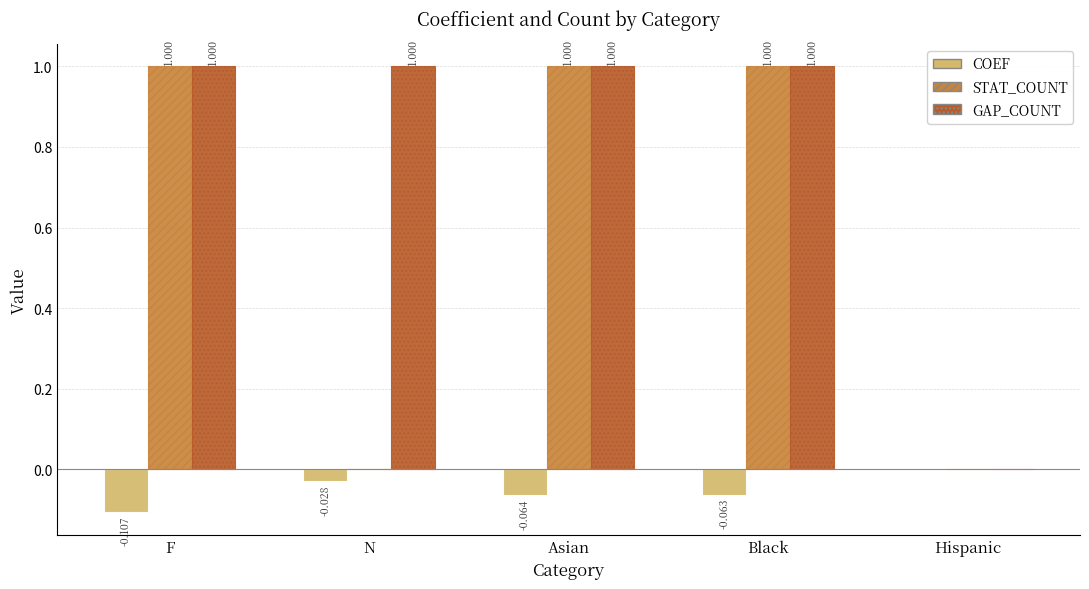

How many groups of bars are there?

5